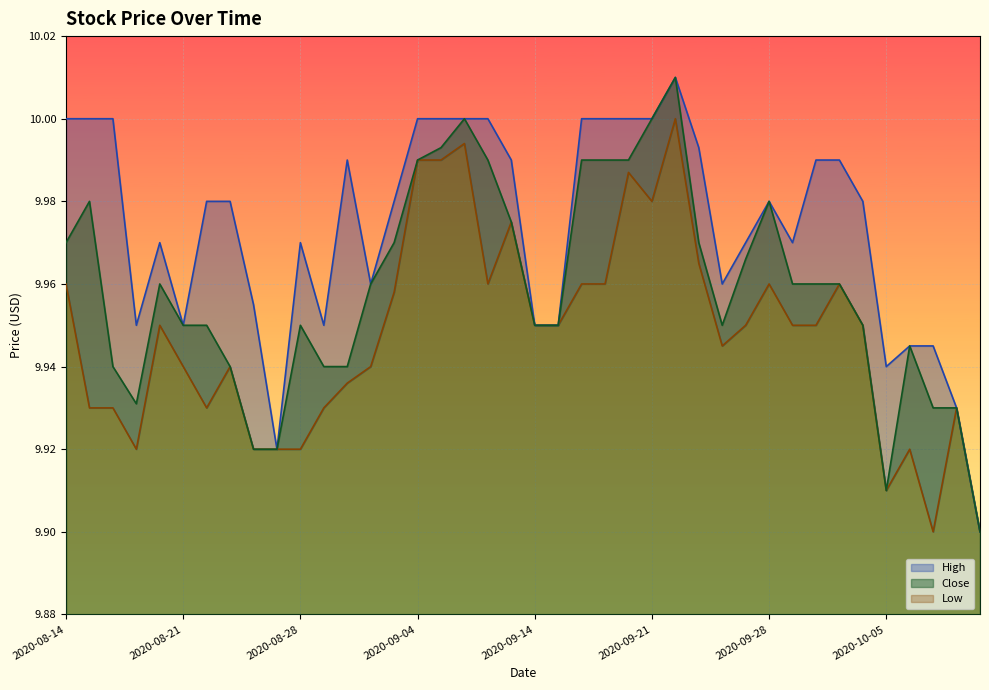

Between 2020-08-27 and 2020-09-15, which is larger?

2020-09-15